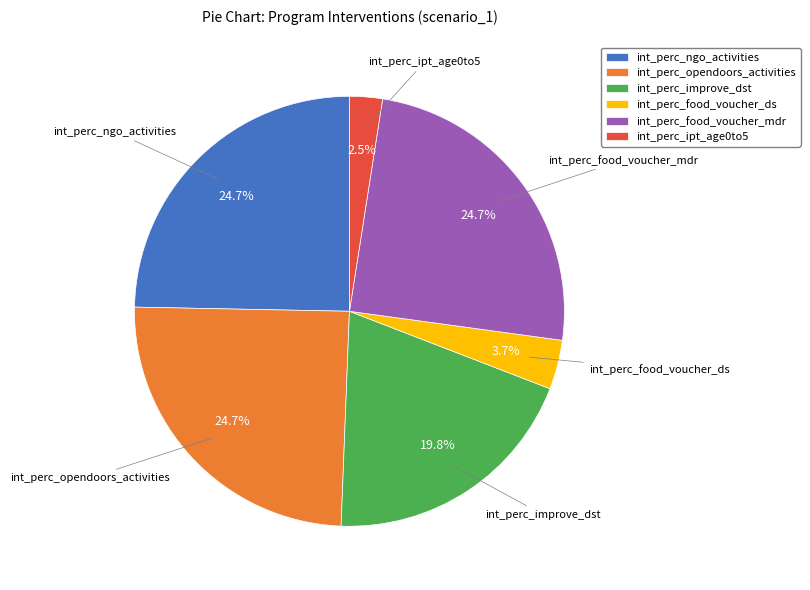

To the nearest percent, what is the difference between the largest and smallest slice percentages?

22%